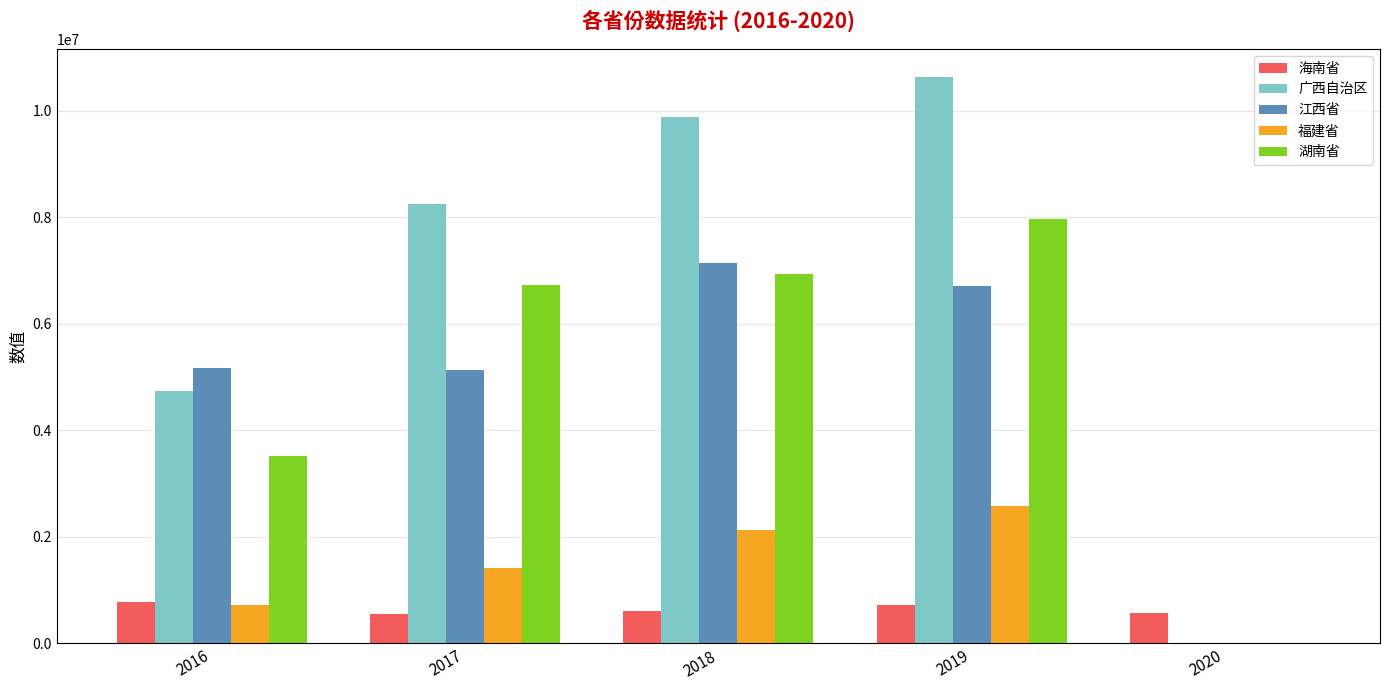

What is the sum of the 江西省 values at 2016 and 2019?

11874988.0